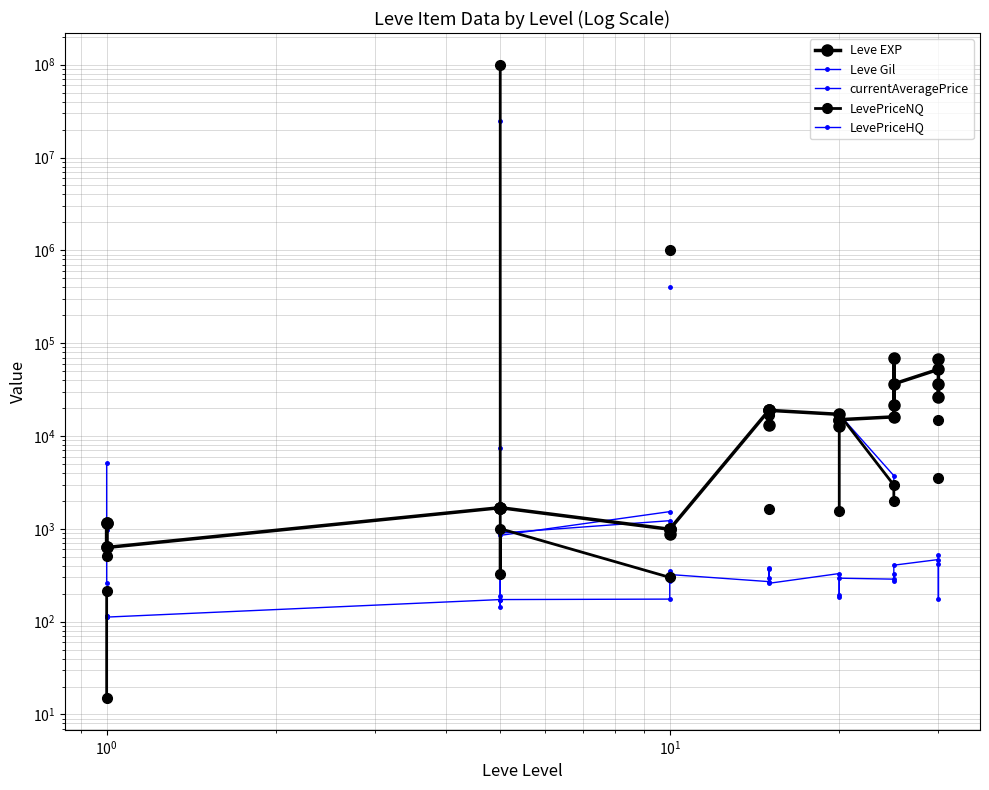

At how many categories does at least one series exceed 46701262?

1